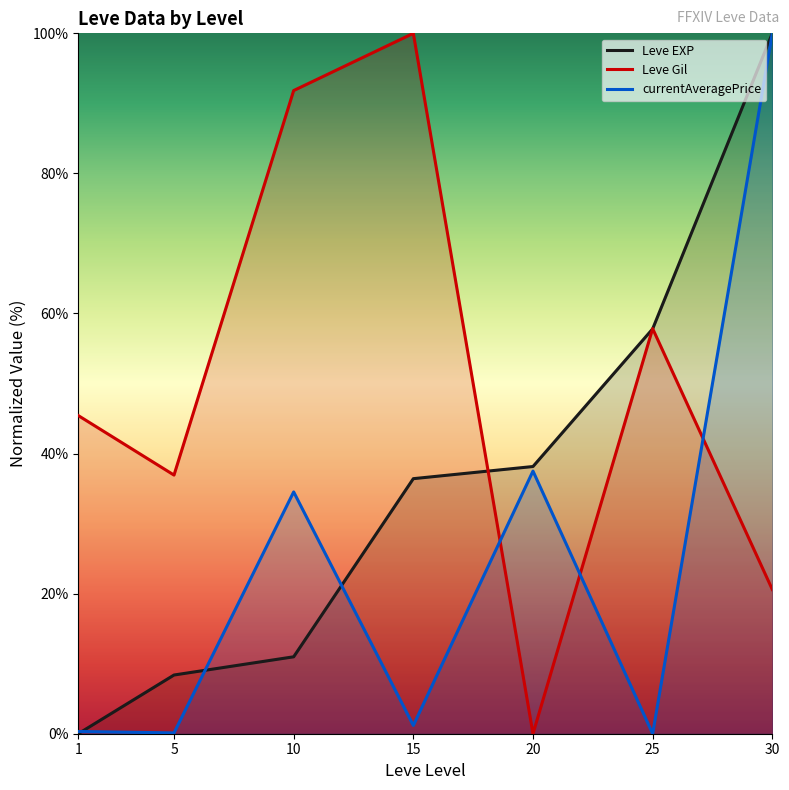

What is the value of the Leve EXP point at the 2nd from the left?

8.4